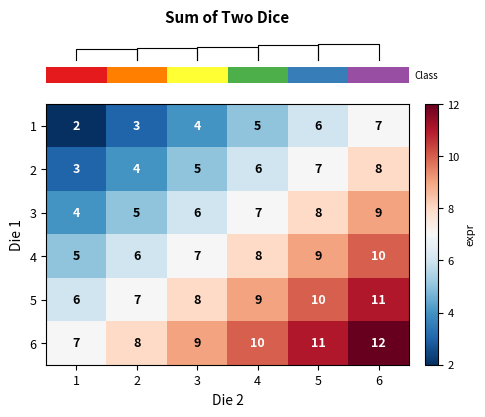

The value of 2 at 2 is 7. True or false?

False